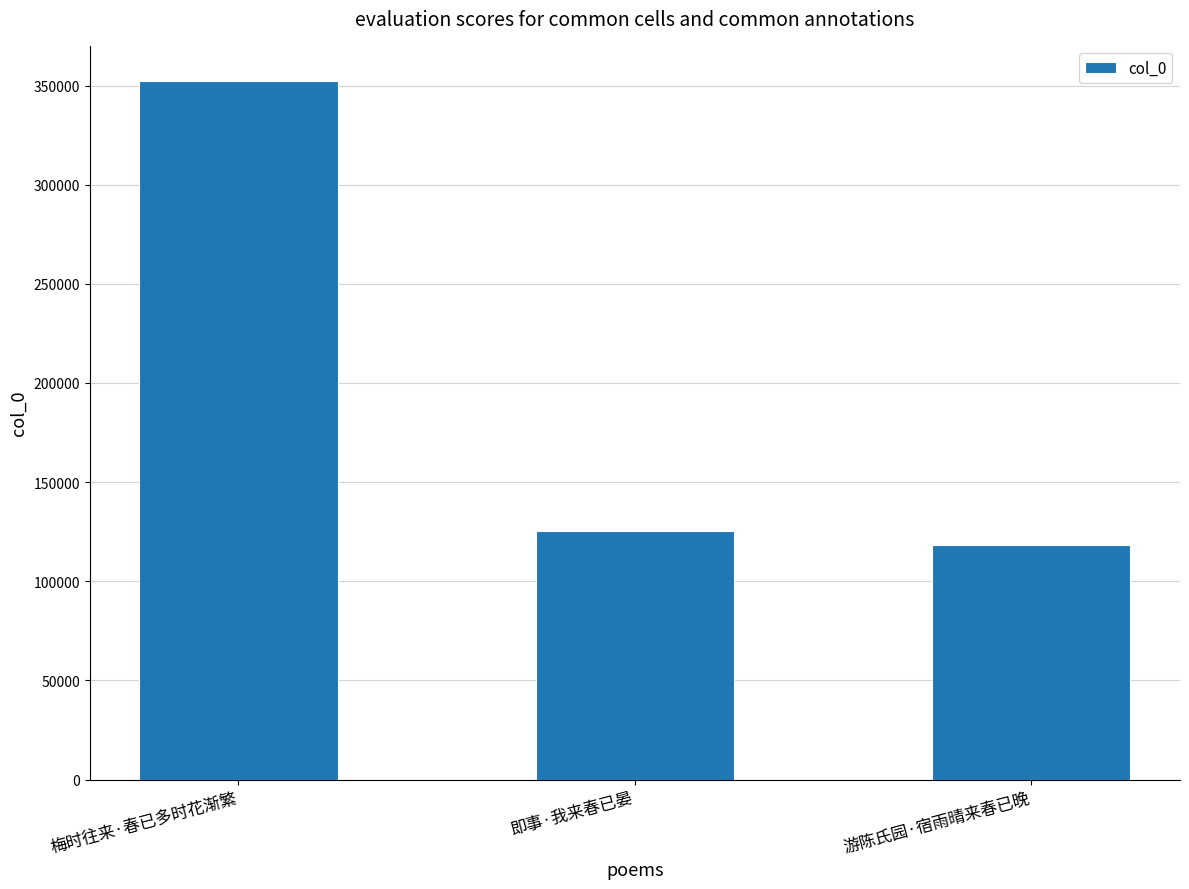

The value at 游陈氏园·宿雨晴来春已晚 is 56177. True or false?

False